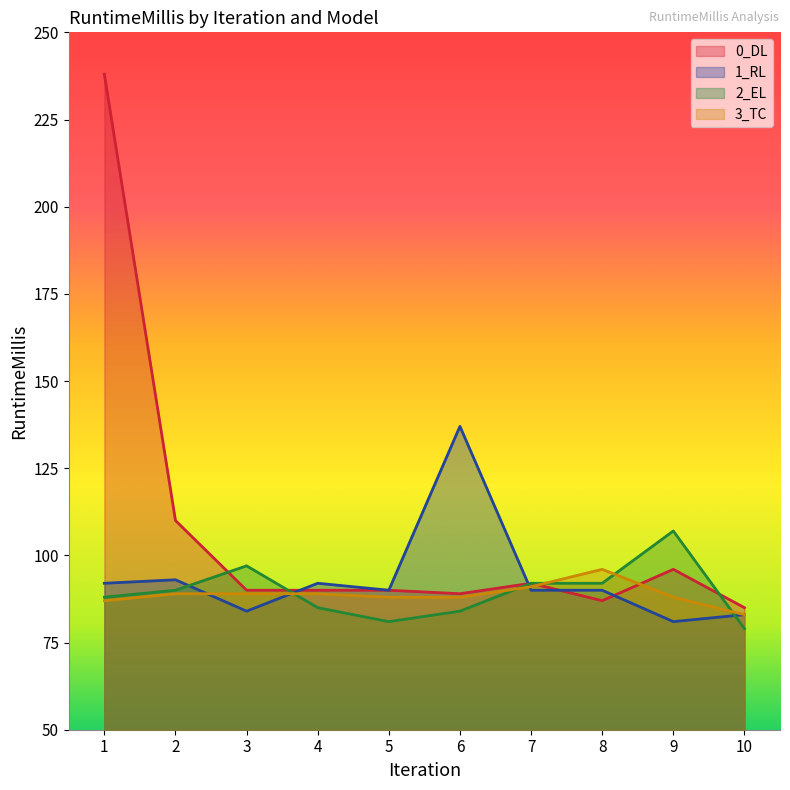

What is the value of the 1_RL point at the 7th from the left?

90